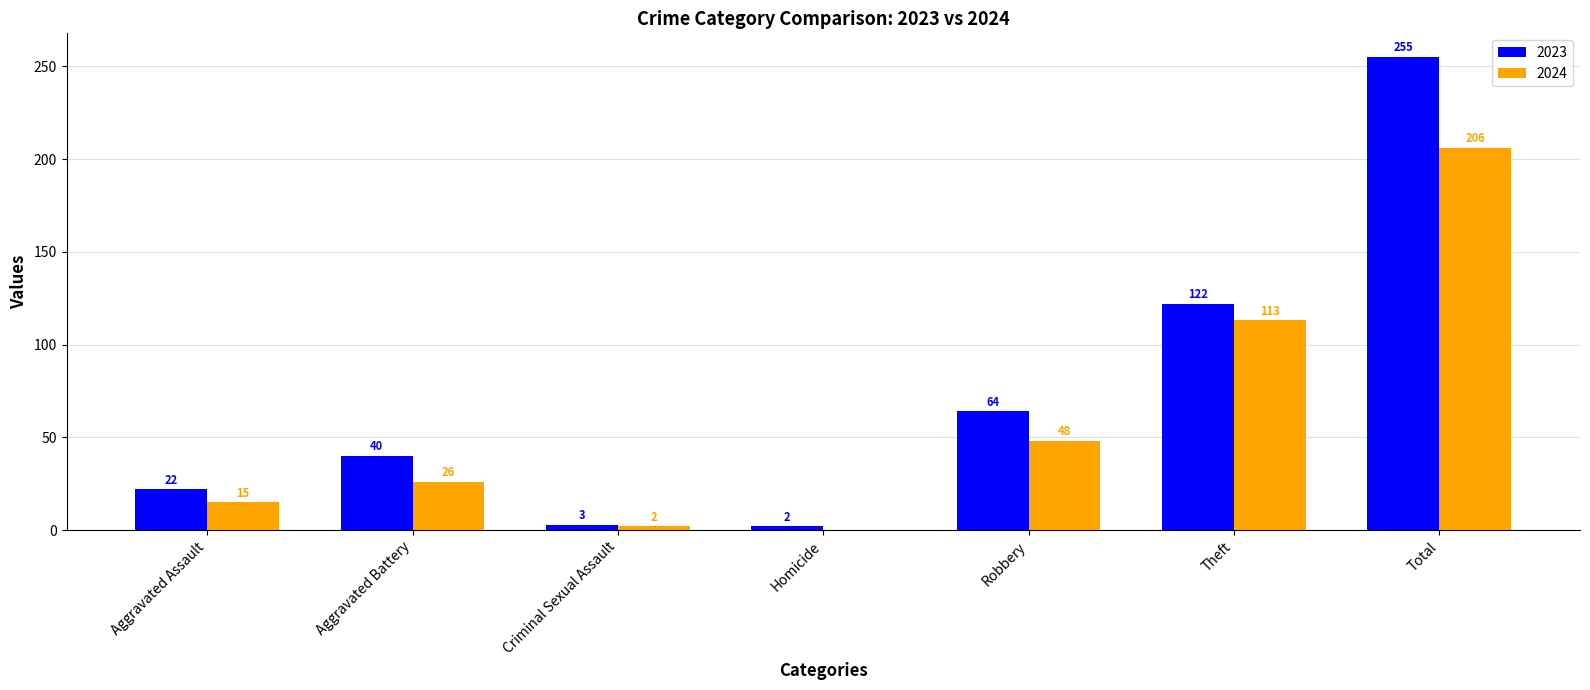

At which label does 2023 reach its peak?

Total